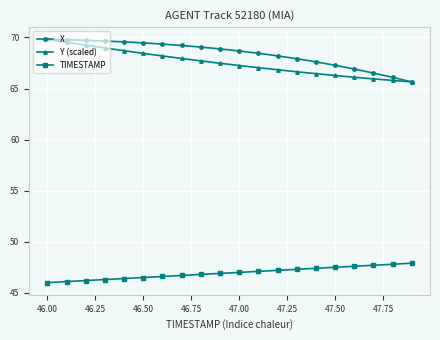

What is the minimum value shown in the chart?

46.0